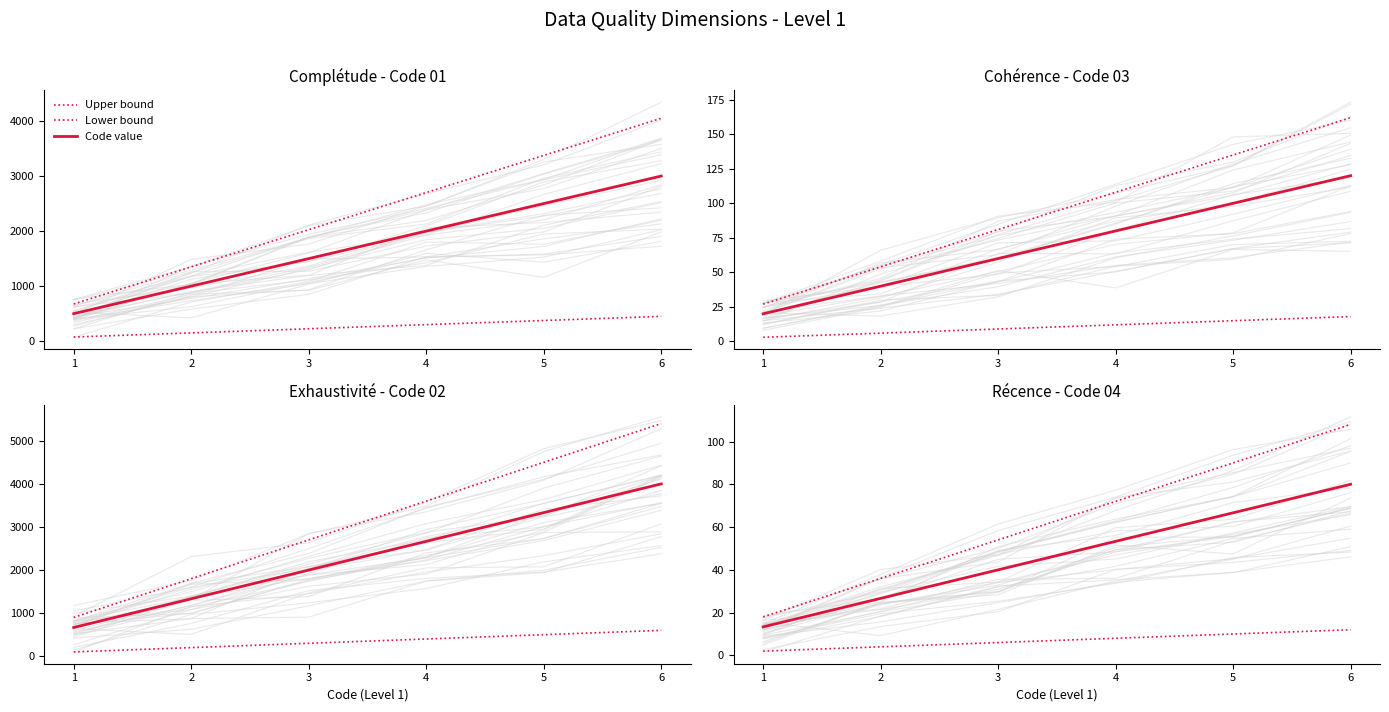

What are all the series names shown in the legend?

Upper bound, Lower bound, Code value